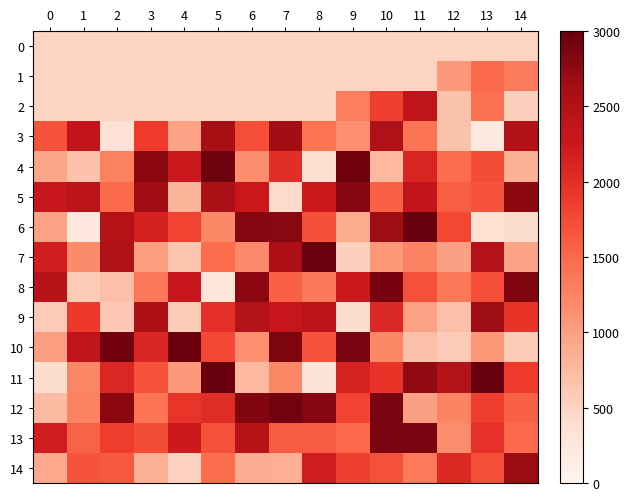

At which category does the chart reach its peak across all series?

13